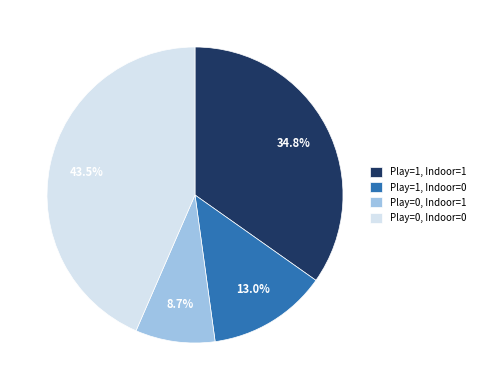

How much of the chart is everything except Play=1, Indoor=1?

65.2%